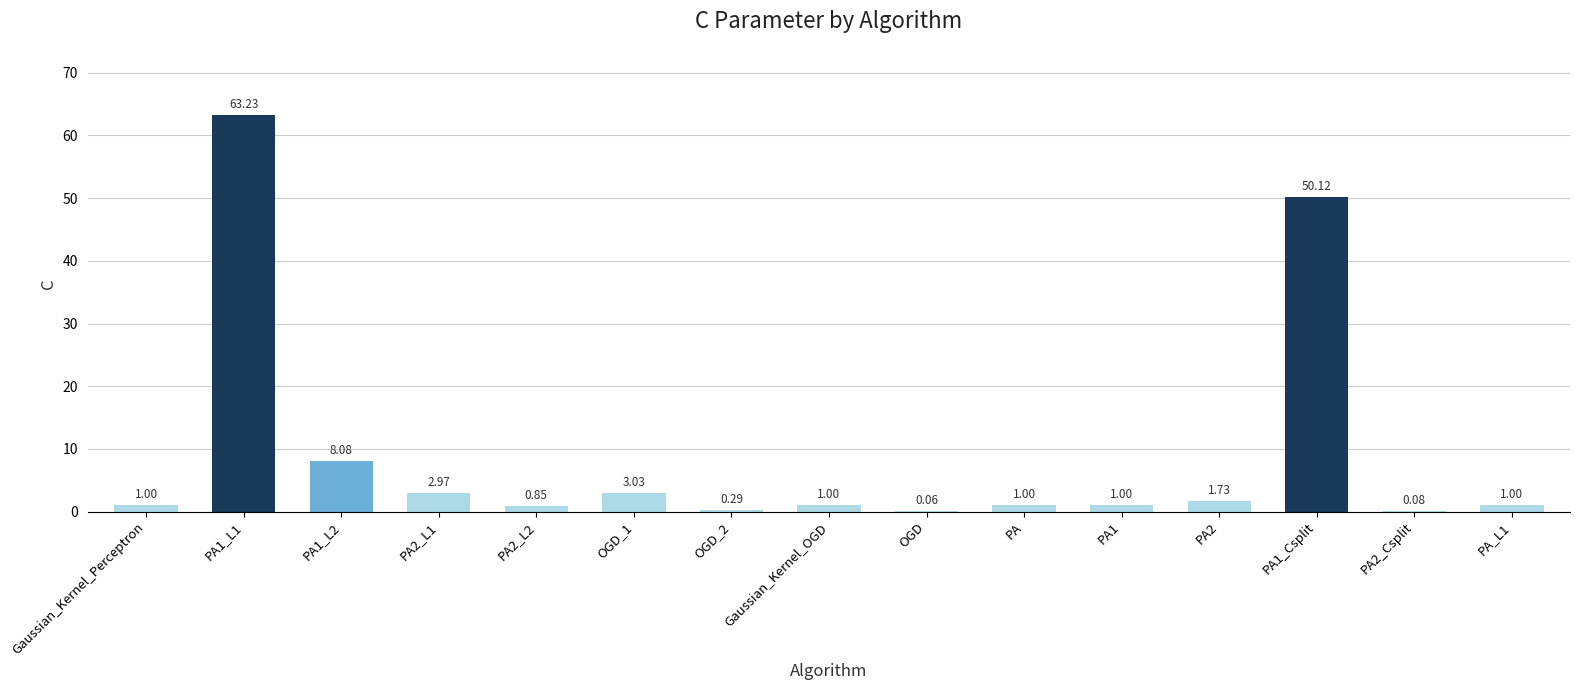

Which has a higher value, PA2_Csplit or OGD_1?

OGD_1